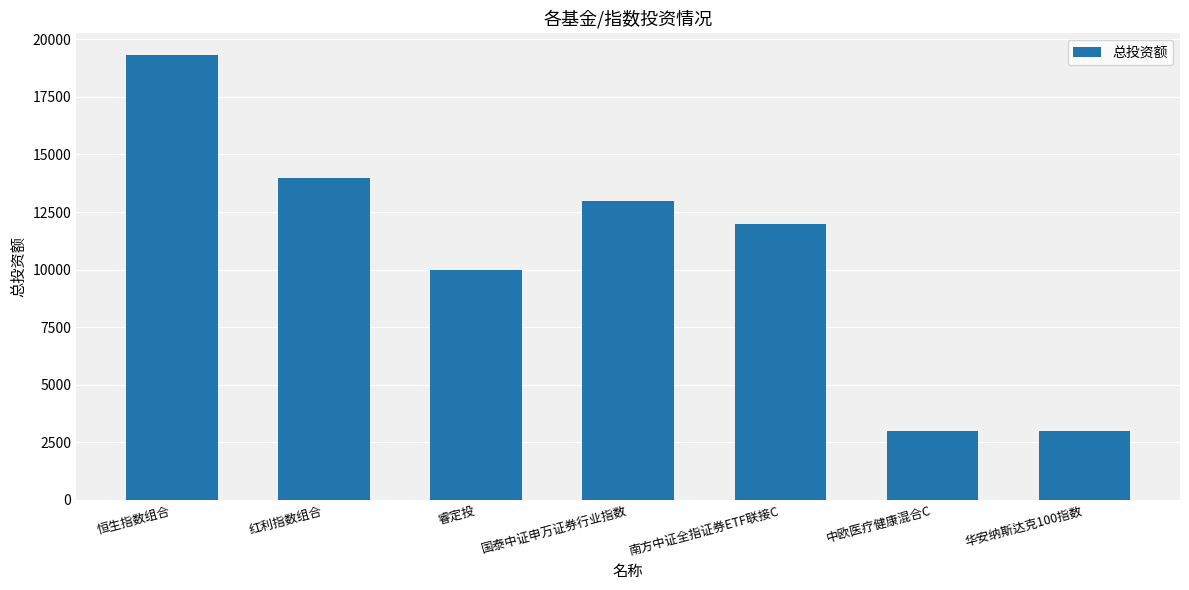

What position from the left is 恒生指数组合?

1